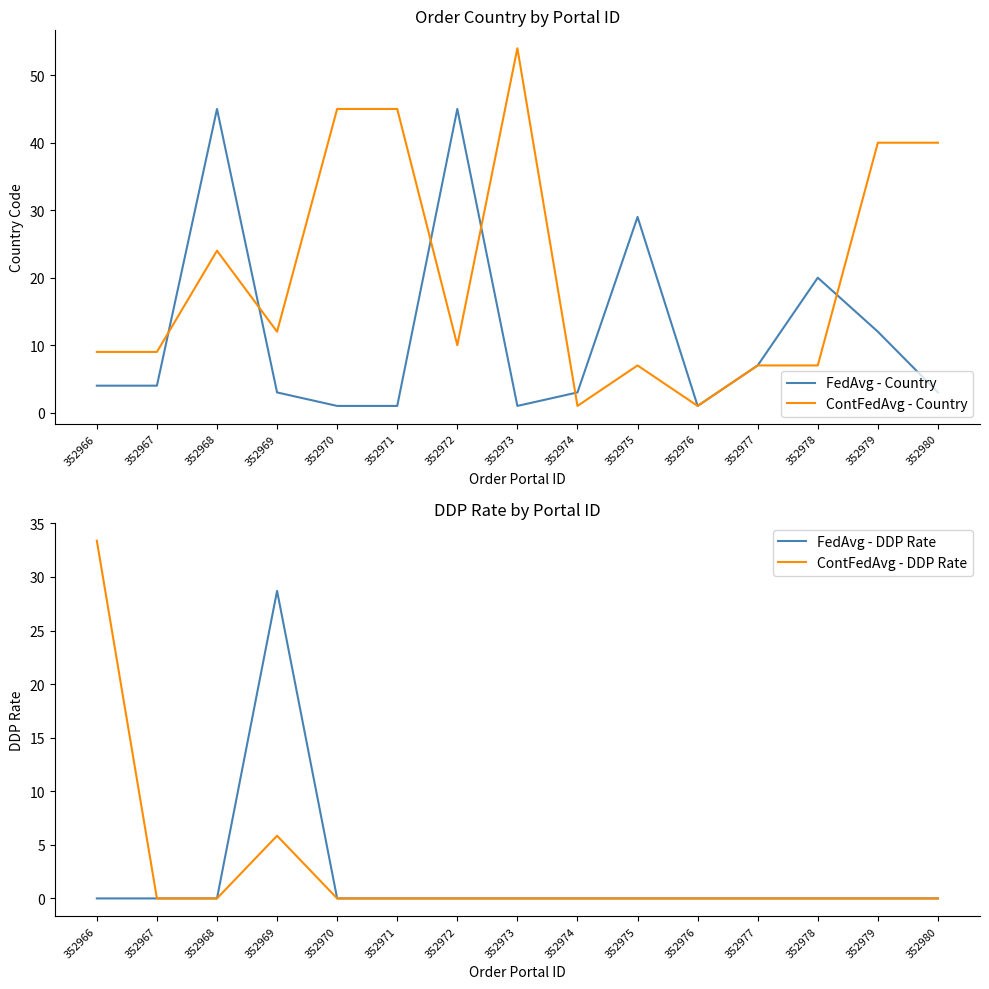

True or false: ContFedAvg - Country has more than 2 points higher than both neighbors.

True